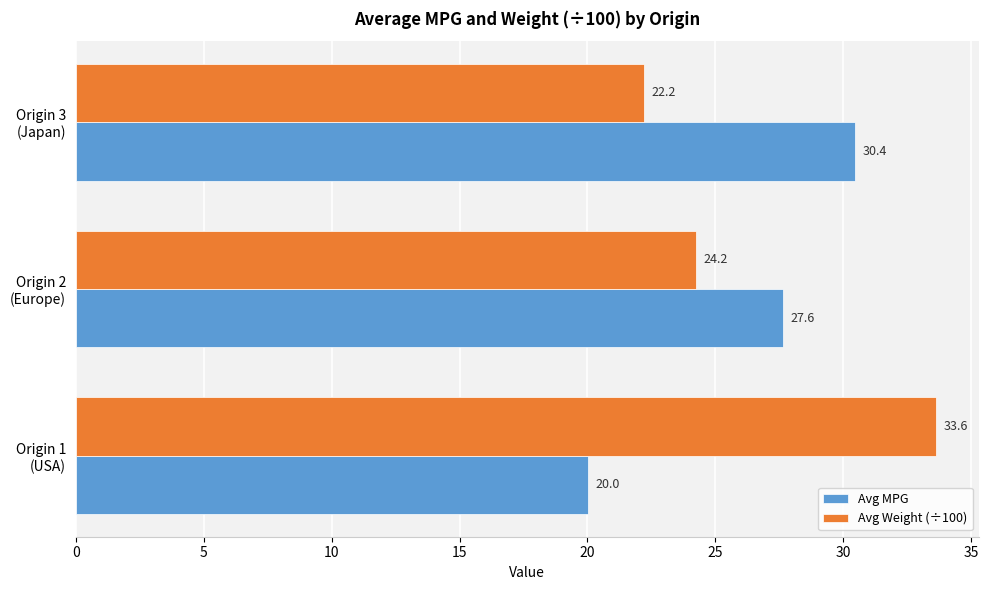

How many data points in Avg MPG are less than 27?

1